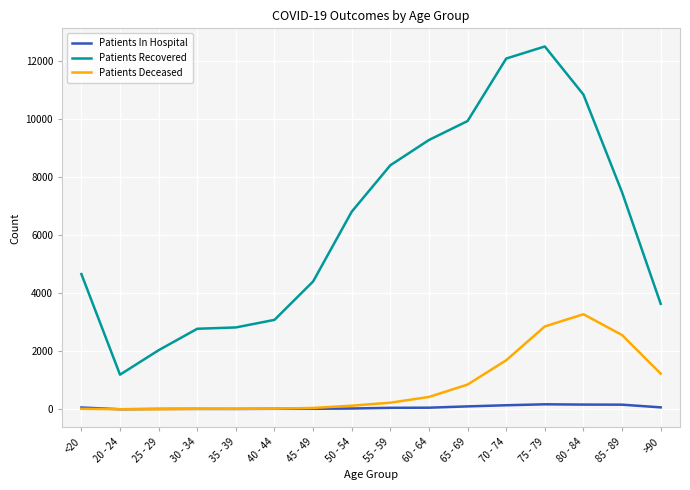

Rank the series at 55 - 59 from highest to lowest value.

Patients Recovered, Patients Deceased, Patients In Hospital